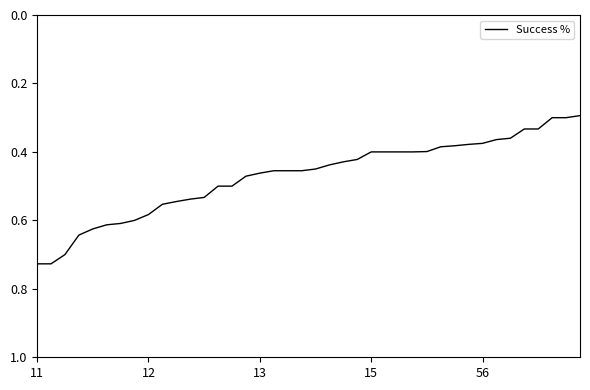

True or false: the data has more than 2 interior local peaks.

False